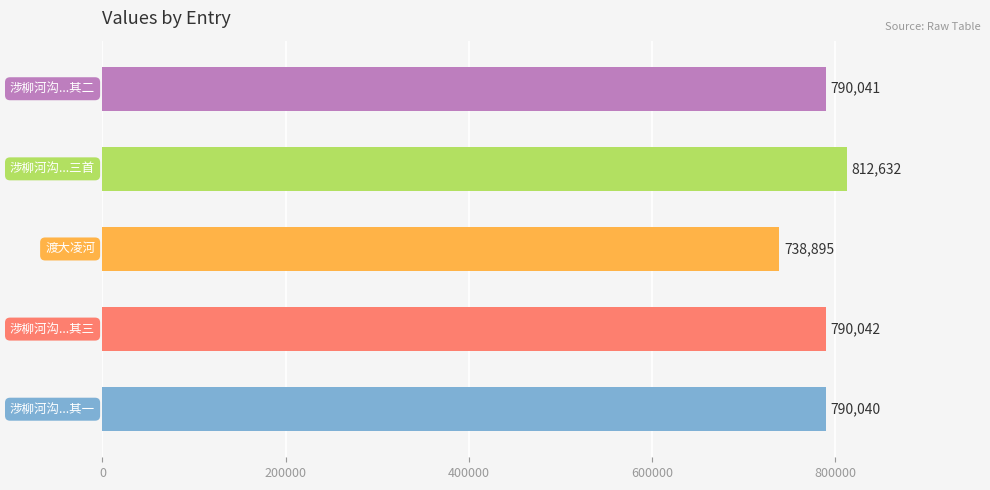

What is the average value?

784330